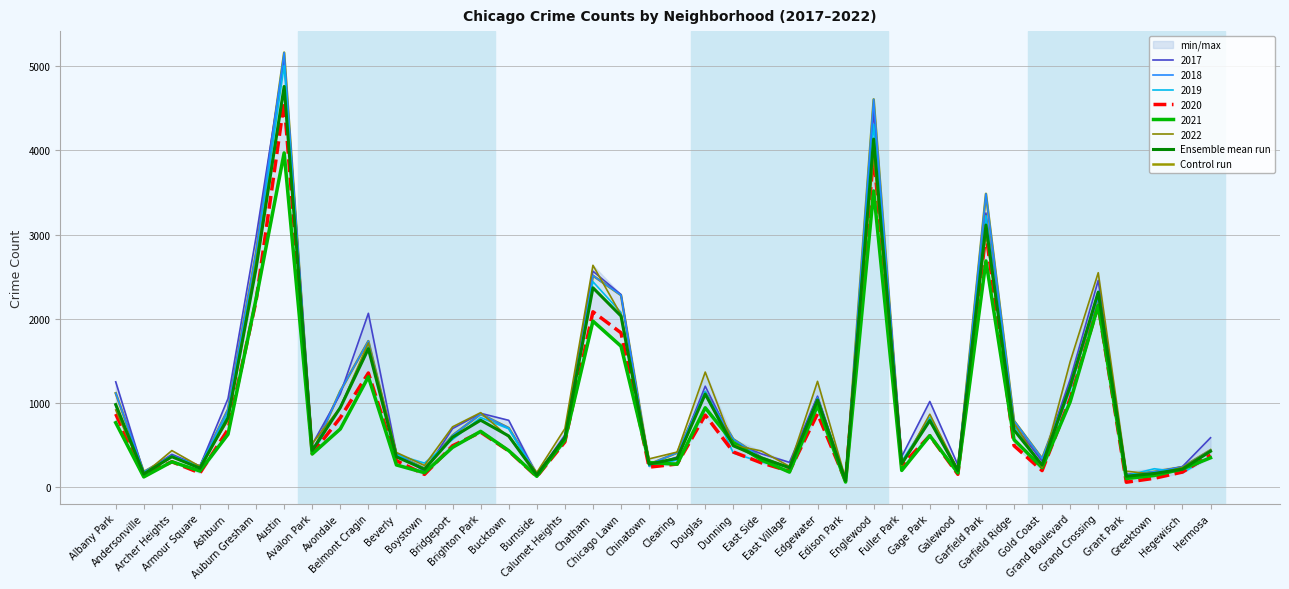

What is the difference between the Ensemble mean run values at Chicago Lawn and Avondale?

1088.2